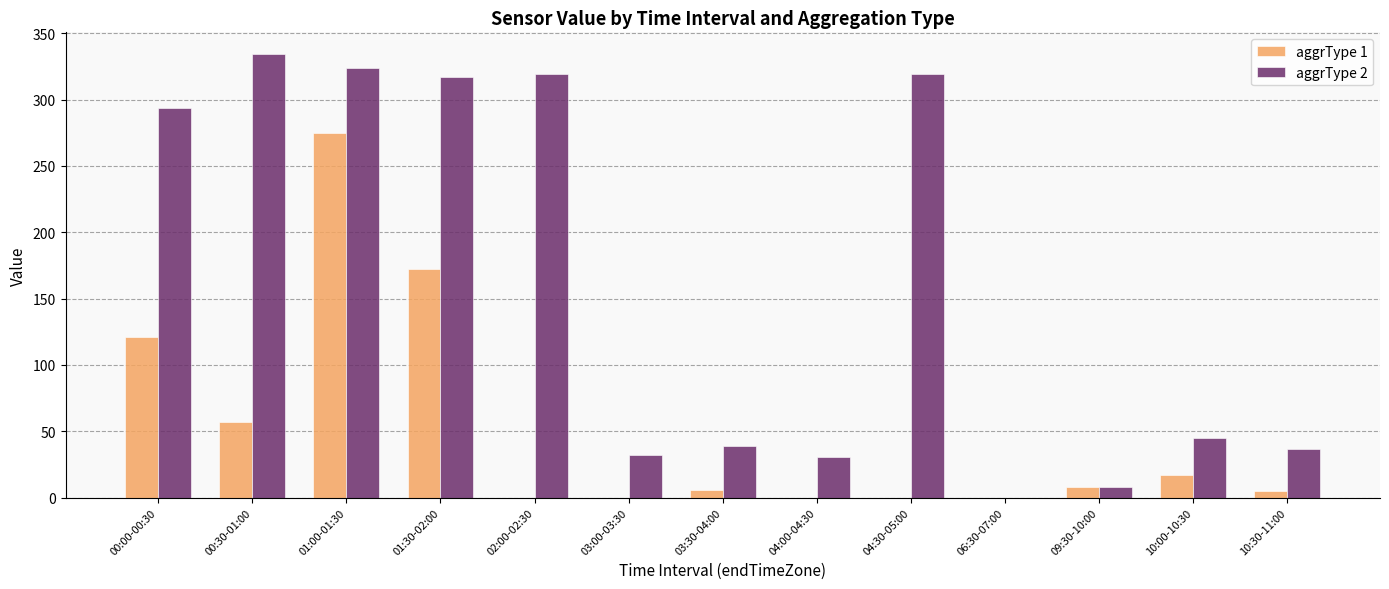

Is it true that aggrType 2 equals 319 at 02:00-02:30?

True